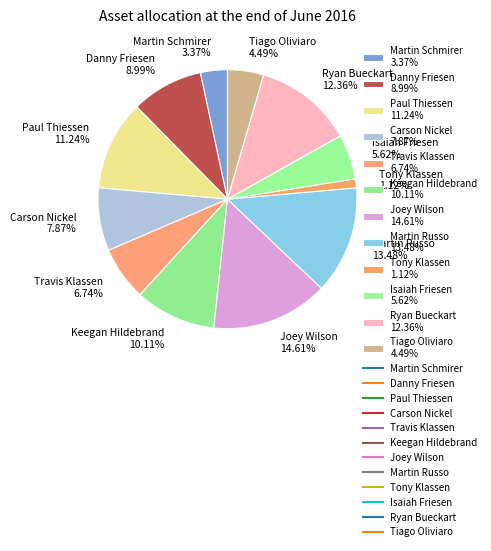

Count the number of slices in the pie.

12